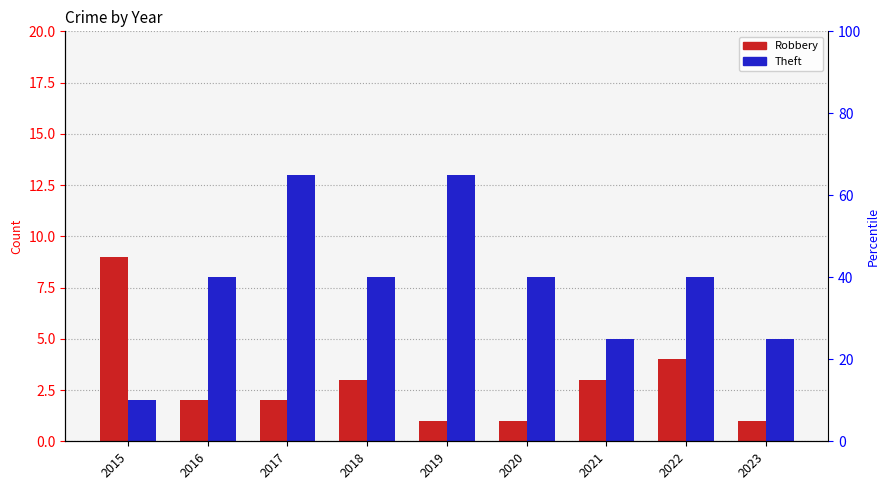

What is the difference between the second highest and minimum values in the Theft series?

11